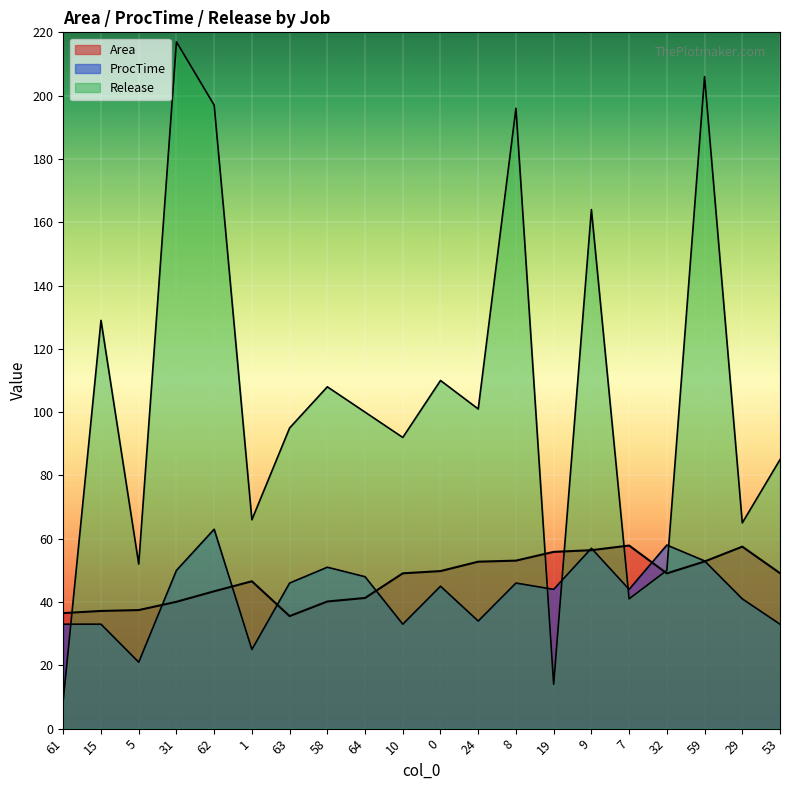

What is the minimum value for Release?

9.0